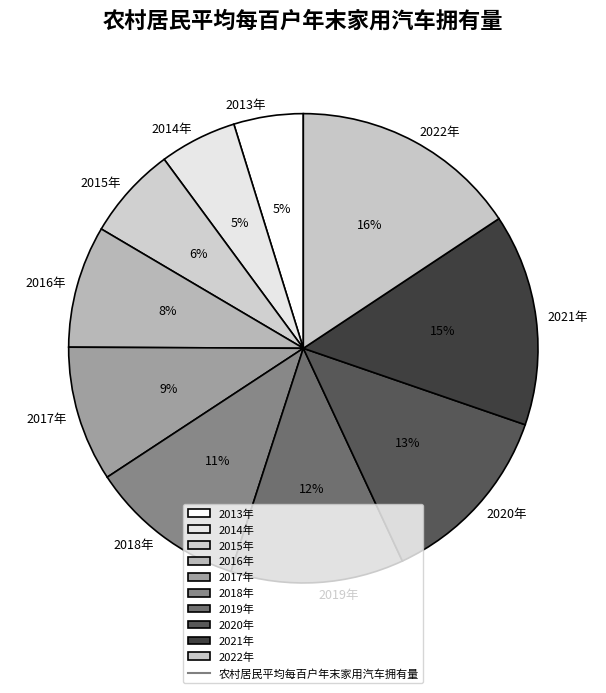

What is the largest slice in the pie chart?

2022年